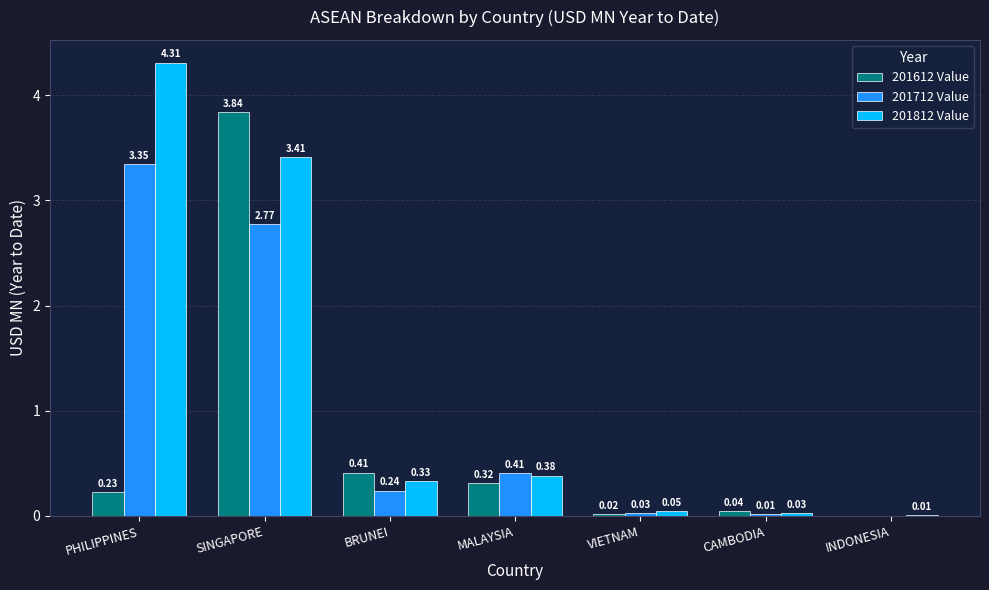

What is the average value of the 201612 Value series?

0.7